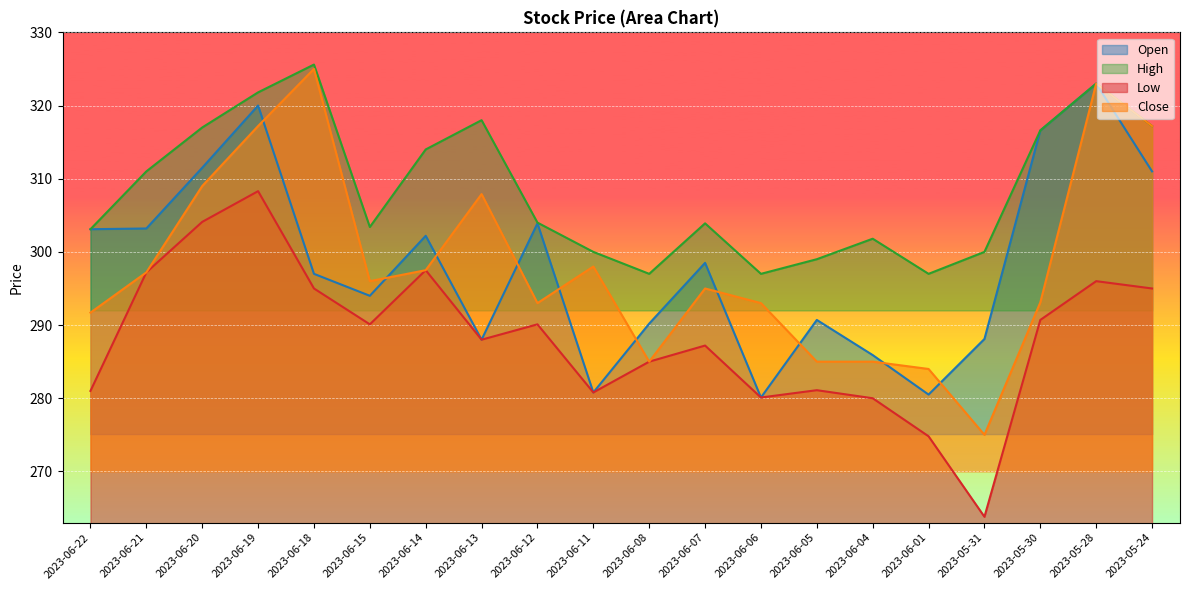

Which series has the largest range (max minus min)?

Close